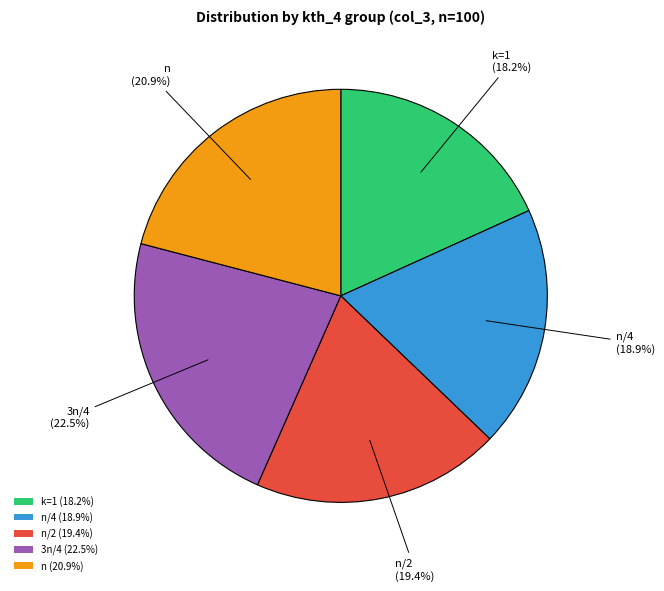

What is the ratio of the value at n (20.9%) to the value at n/4 (18.9%)?

1.1